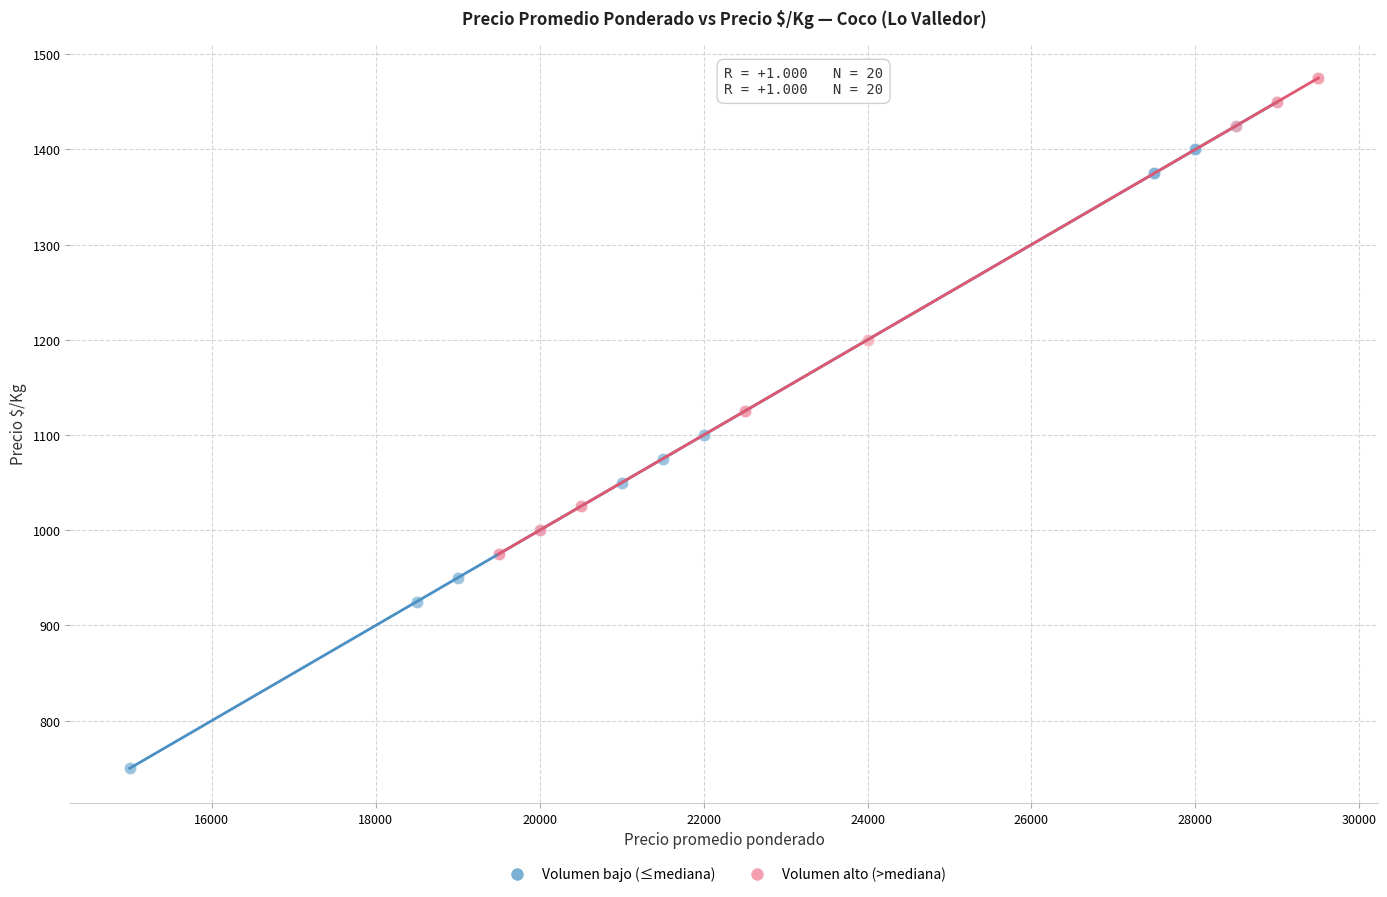

Which series contains the lowest Y value?

Volumen bajo (≤mediana)